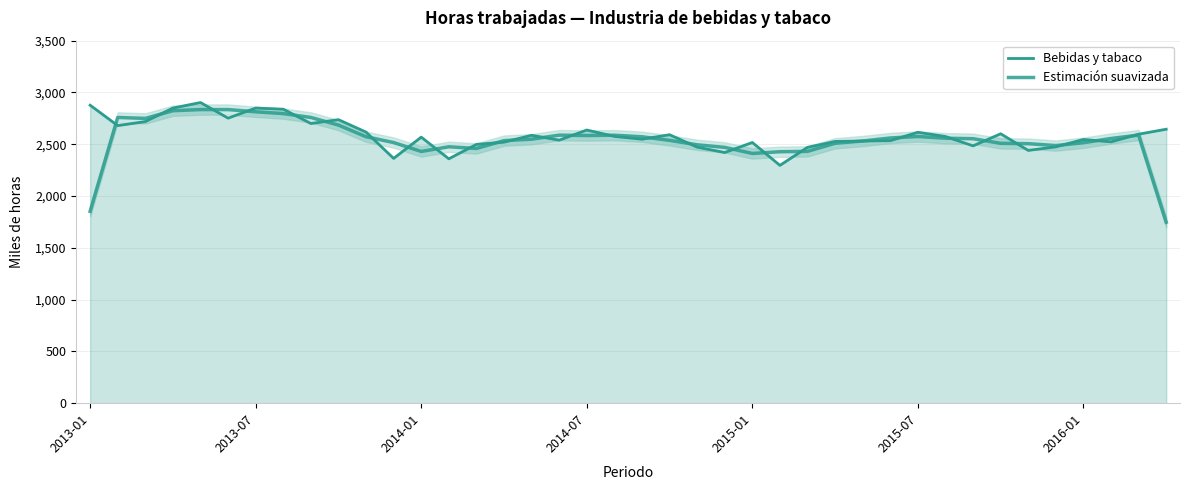

Reading left to right, transcribe all the data shown in this chart.

Bebidas y tabaco: 2876.9	2679.9	2718.9	2849.4	2902.7	2751.9	2849.4	2838.4	2700.1	2737.4	2617.2	2363.1	2568.5	2359.3	2498.6	2520.1	2586.6	2539.4	2637.4	2575.9	2548.4	2592.0	2472.0	2420.0	2517.1	2296.1	2470.1	2527.1	2531.3	2534.3	2615.5	2574.5	2484.3	2601.1	2440.3	2475.0	2546.2	2523.1	2597.1	2645.1
Estimación suavizada: 1852.3	2758.6	2749.4	2823.7	2834.7	2834.7	2813.2	2796.0	2758.6	2684.9	2572.6	2516.3	2430.3	2475.5	2459.3	2535.1	2548.7	2587.8	2584.2	2587.2	2572.1	2537.5	2494.7	2469.7	2411.1	2427.8	2431.1	2509.5	2530.9	2560.4	2574.8	2558.1	2553.3	2508.6	2505.5	2487.1	2514.7	2555.4	2588.4	1747.4